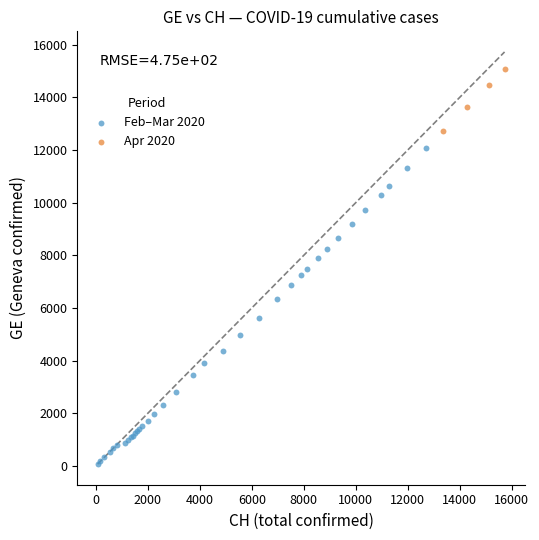

Which series reaches the minimum Y coordinate?

Feb–Mar 2020